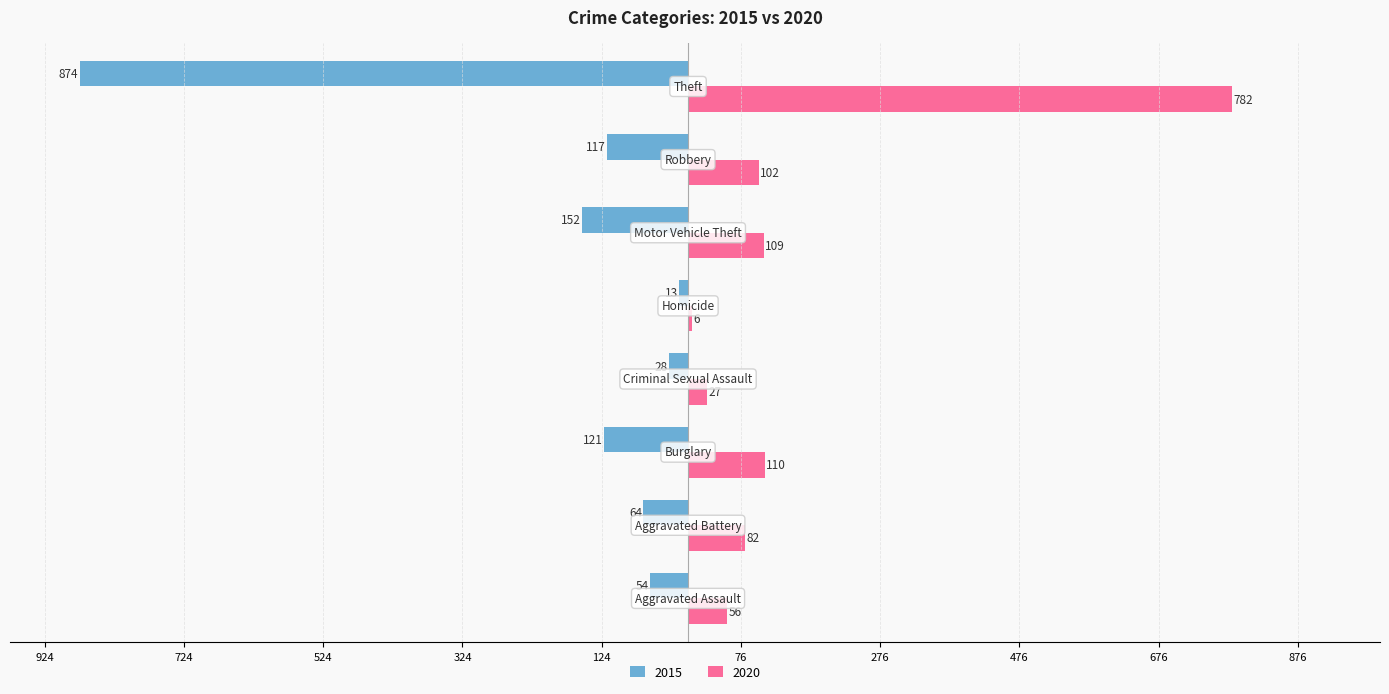

What is the value of the 2015 bar at the 8th from the left?

-874